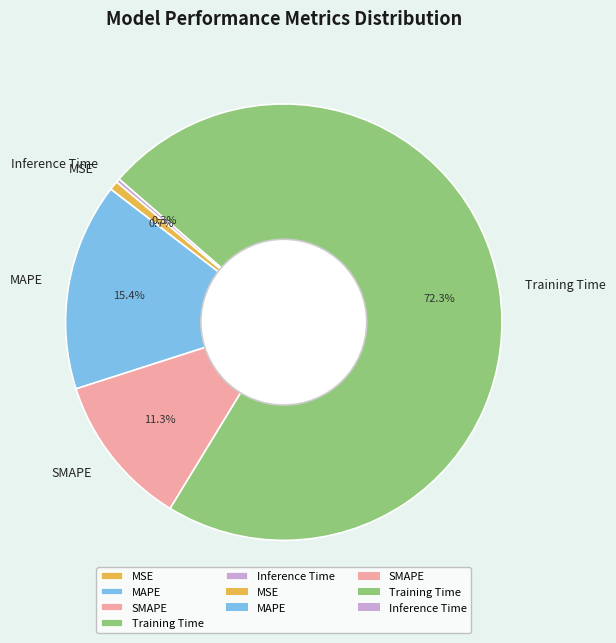

Is there any slice that represents more than half of the pie?

Yes